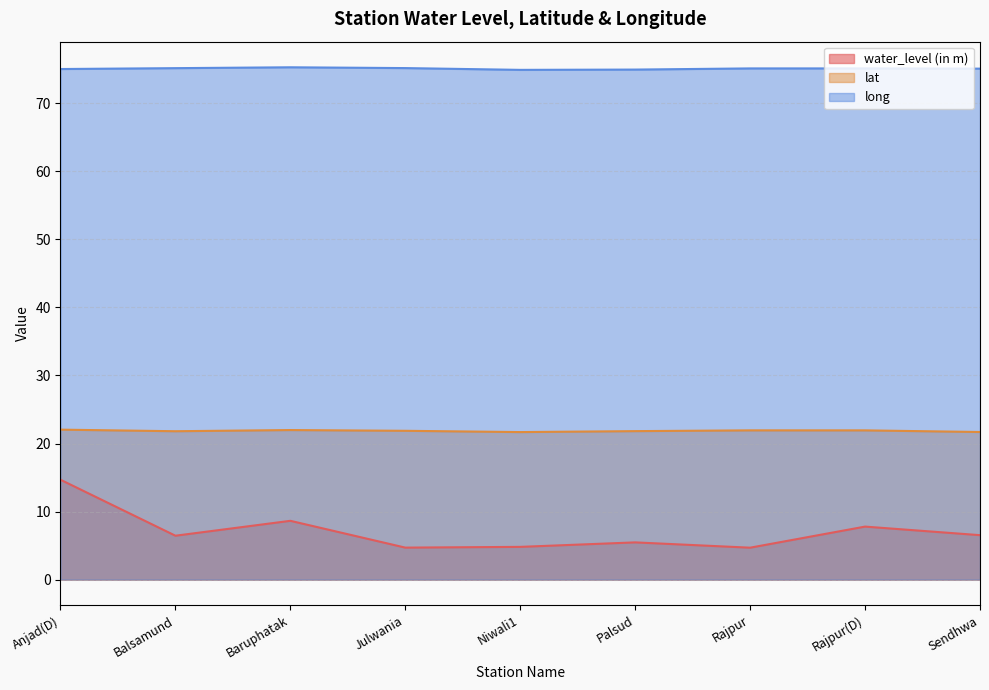

At Sendhwa, list the series in order from smallest to largest.

water_level (in m), lat, long